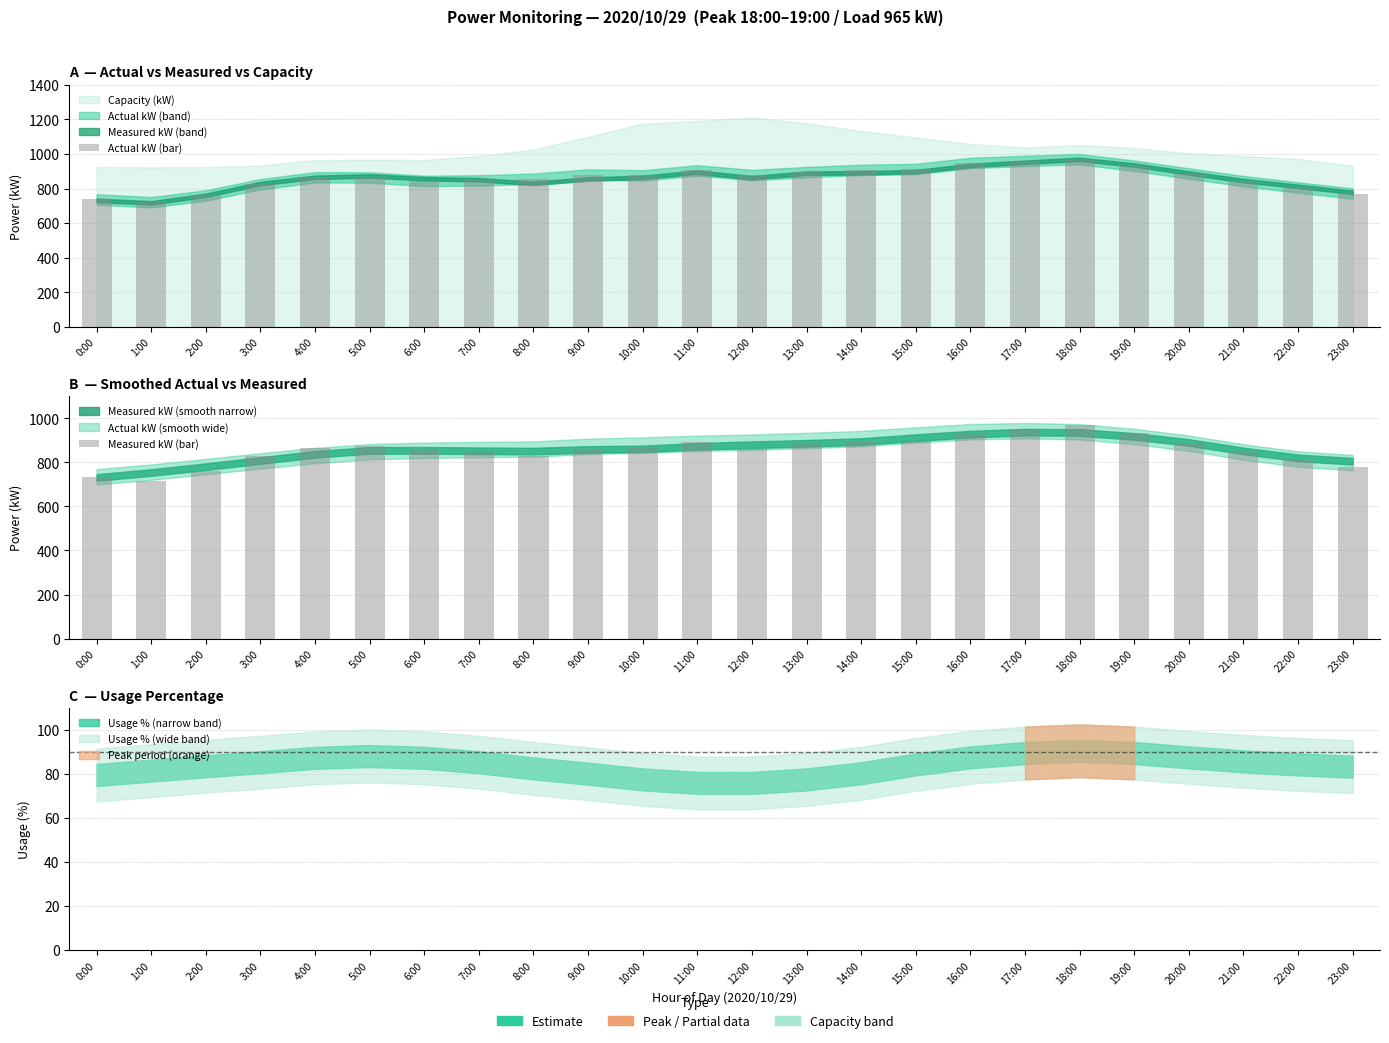

What position from the right is 19:00?

5